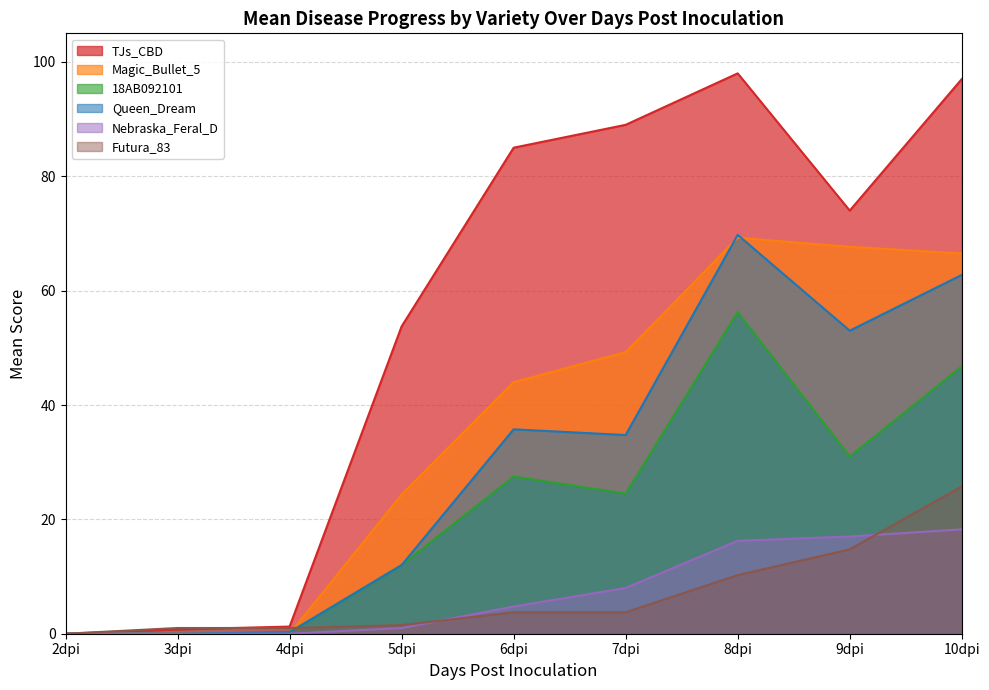

Which series ends up on top after the final intersection of Futura_83 and Magic_Bullet_5?

Magic_Bullet_5